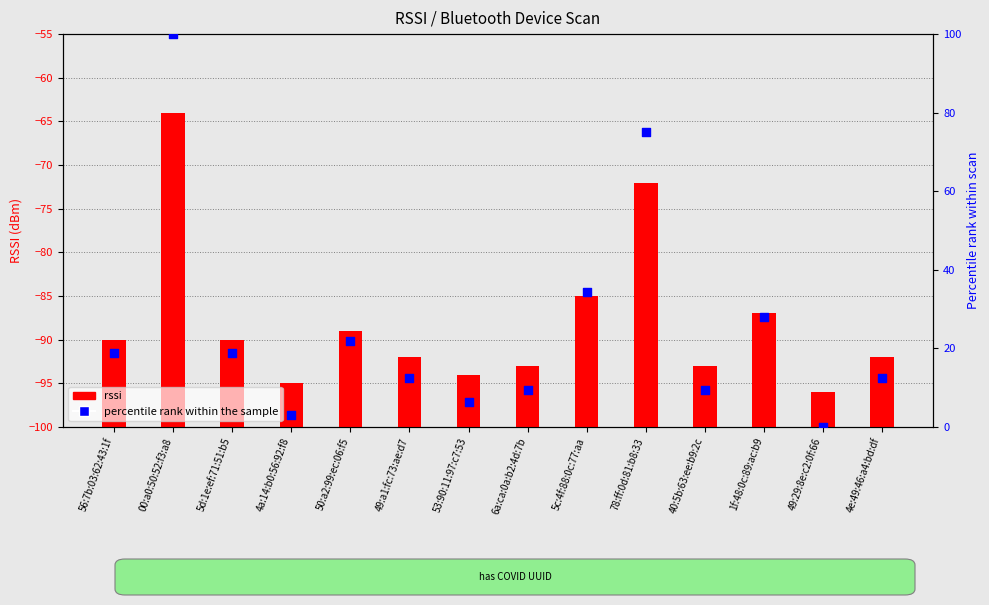

Which series has the largest total across all categories?

percentile rank within the sample